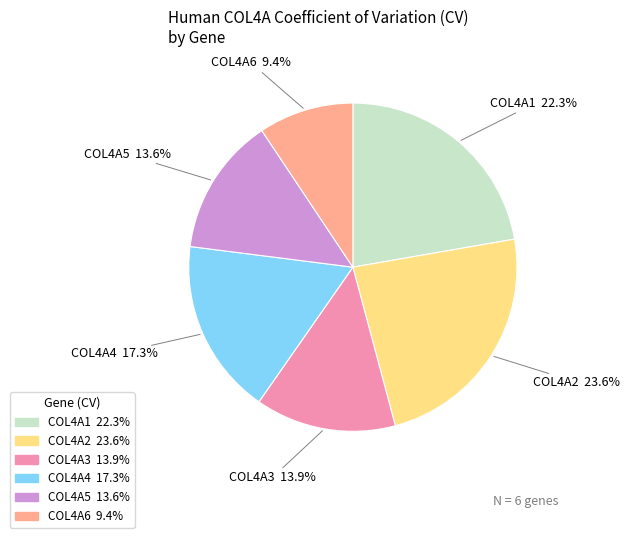

To the nearest percent, what is the difference between the largest and smallest slice percentages?

14%